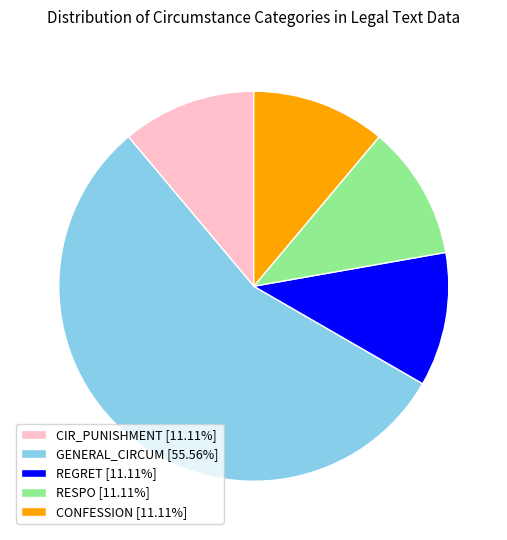

Do REGRET [11.11%] and GENERAL_CIRCUM [55.56%] together represent more than half of the pie?

Yes